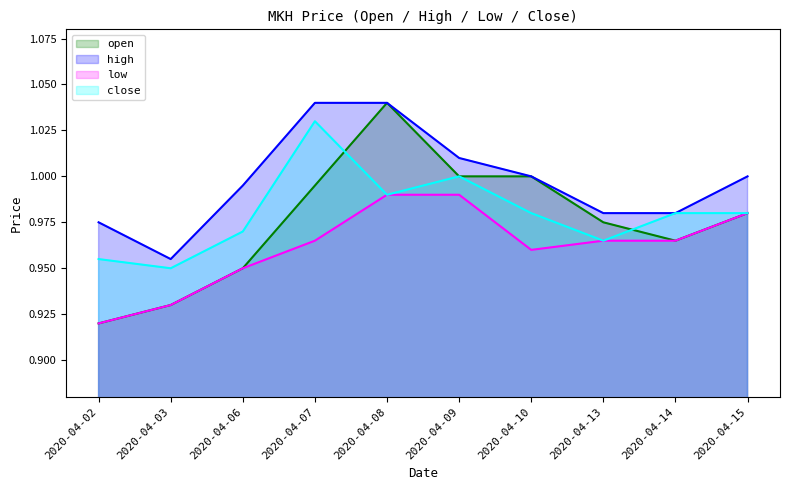

Reading right to left, list all the values displayed in this chart.

open: 2020-04-15=1.0	2020-04-14=1.0	2020-04-13=1.0	2020-04-10=1.0	2020-04-09=1.0	2020-04-08=1.0	2020-04-07=1.0	2020-04-06=0.9	2020-04-03=0.9	2020-04-02=0.9
high: 2020-04-15=1.0	2020-04-14=1.0	2020-04-13=1.0	2020-04-10=1.0	2020-04-09=1.0	2020-04-08=1.0	2020-04-07=1.0	2020-04-06=1.0	2020-04-03=1.0	2020-04-02=1.0
low: 2020-04-15=1.0	2020-04-14=1.0	2020-04-13=1.0	2020-04-10=1.0	2020-04-09=1.0	2020-04-08=1.0	2020-04-07=1.0	2020-04-06=0.9	2020-04-03=0.9	2020-04-02=0.9
close: 2020-04-15=1.0	2020-04-14=1.0	2020-04-13=1.0	2020-04-10=1.0	2020-04-09=1.0	2020-04-08=1.0	2020-04-07=1.0	2020-04-06=1.0	2020-04-03=0.9	2020-04-02=1.0